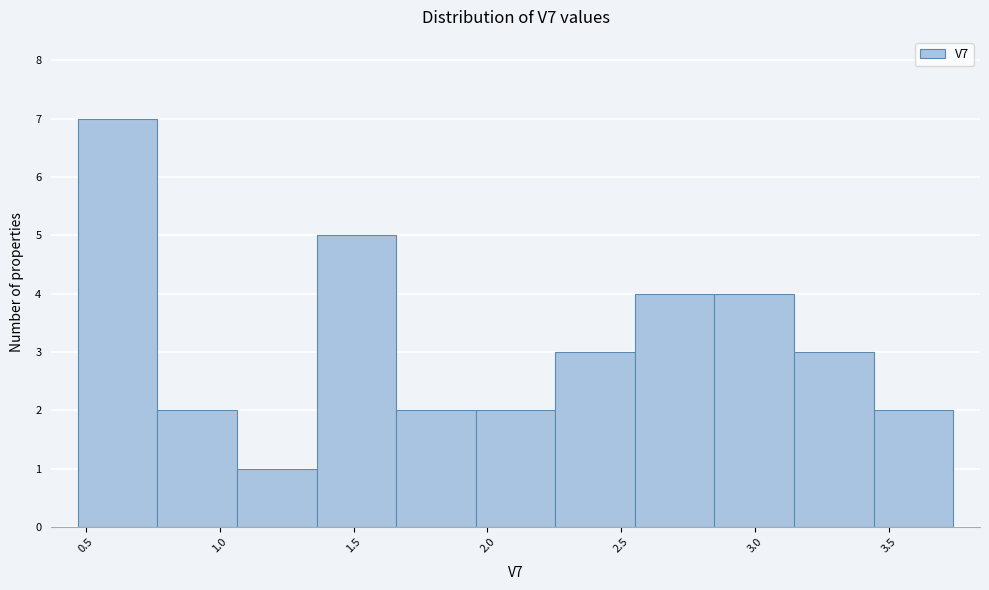

Which range on the x-axis has the tallest bar?

0.45 to 0.75